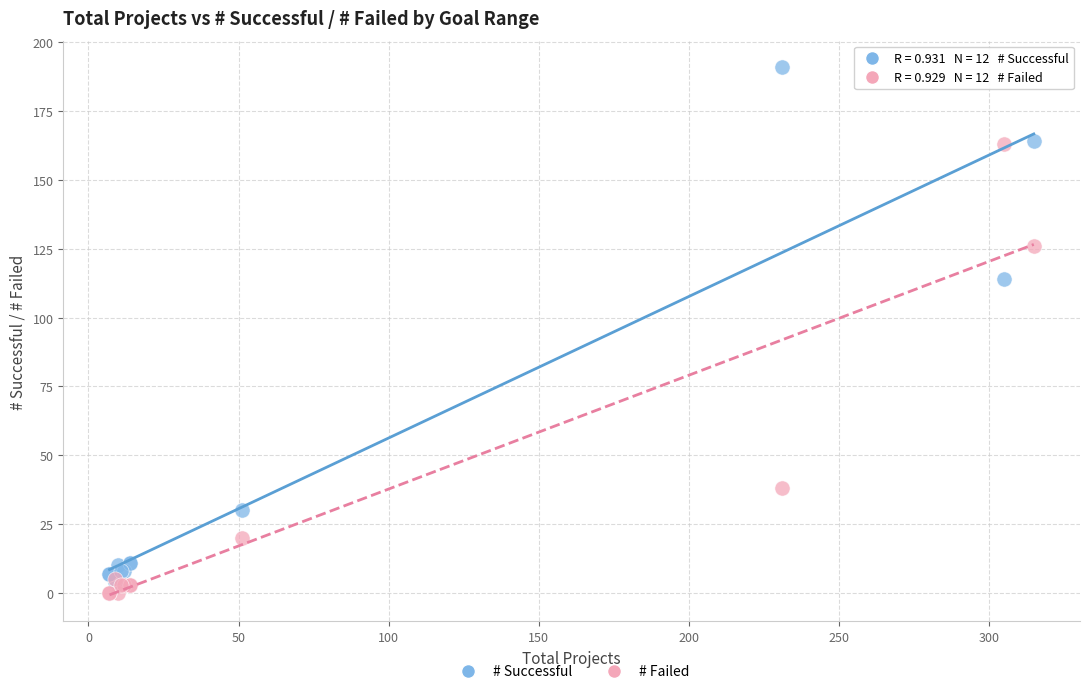

In the # Failed series, what Y value is closest to 81?

38